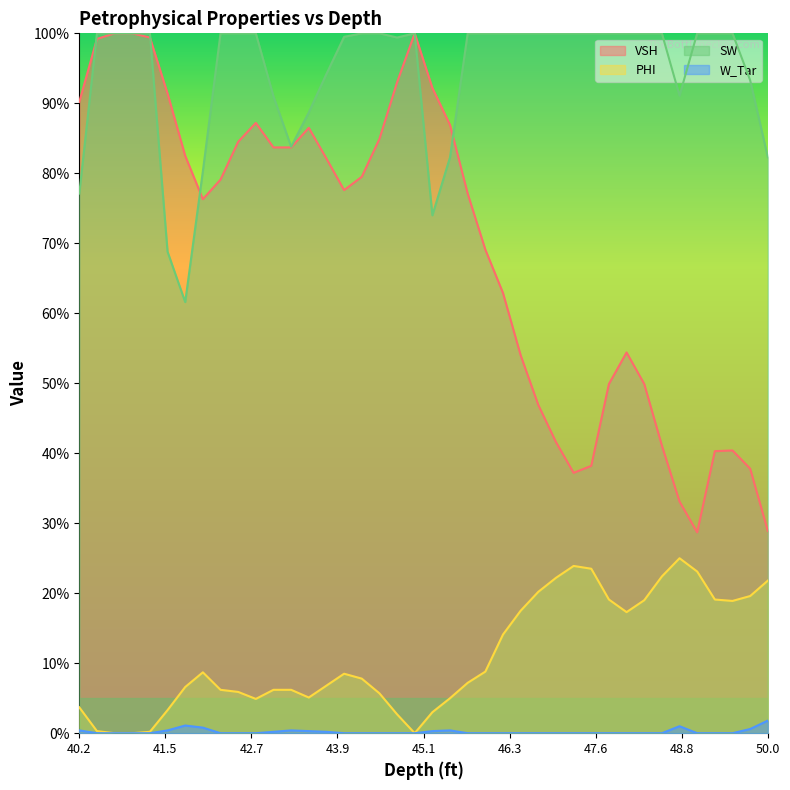

True or false: PHI has a value of 0.2 at 49.24.

True